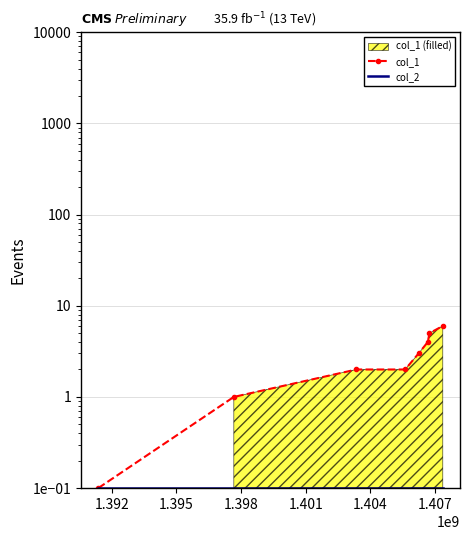

What is the value of the col_2 point at the 4th from the left?

0.1